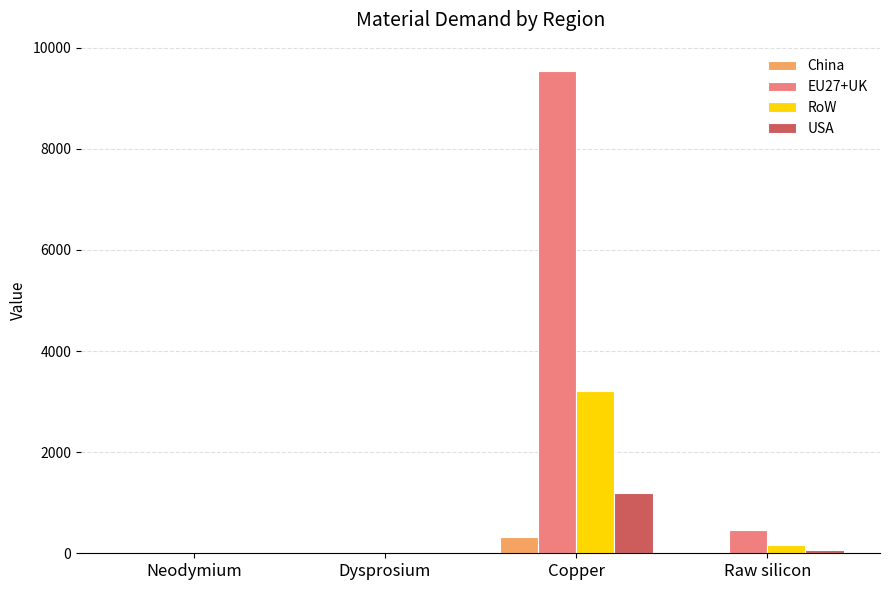

At which label does USA first exceed 56?

Copper